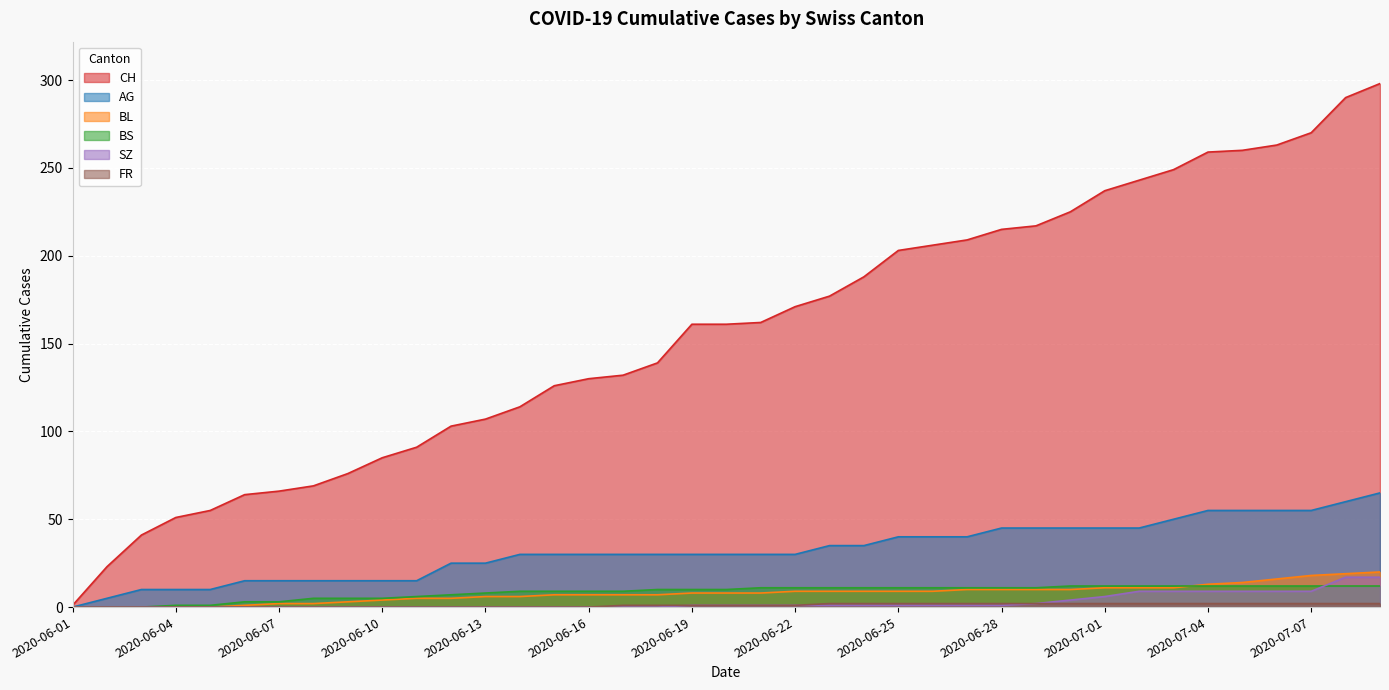

What is the spread (max minus min) of values at 2020-06-06?

64